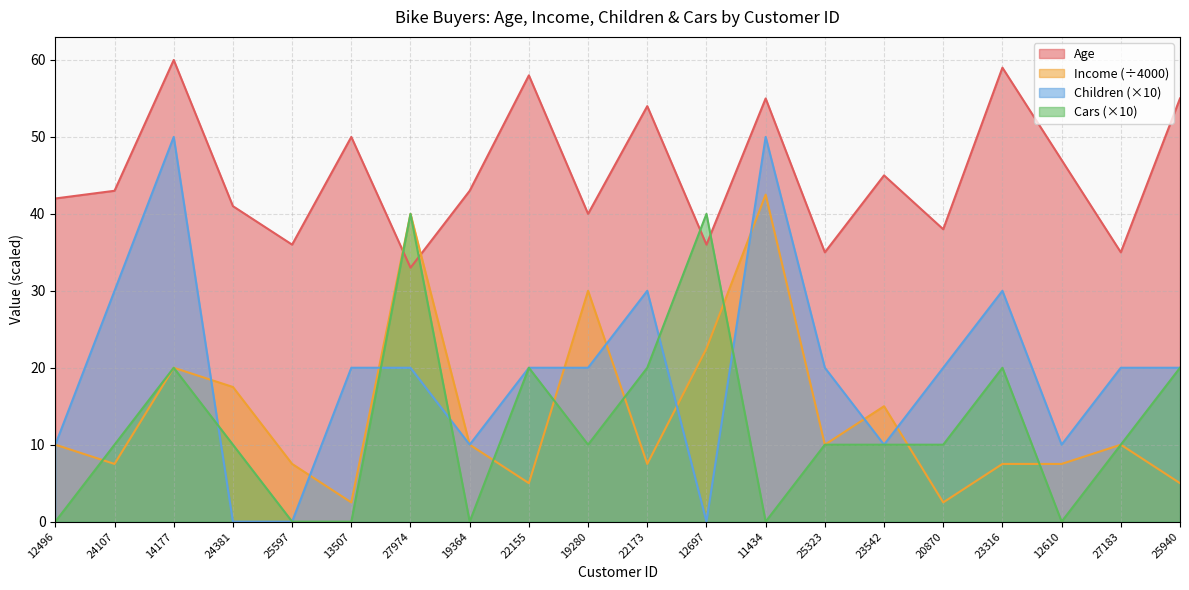

Which series changed the most between 24381 and 13507?

Children (×10)